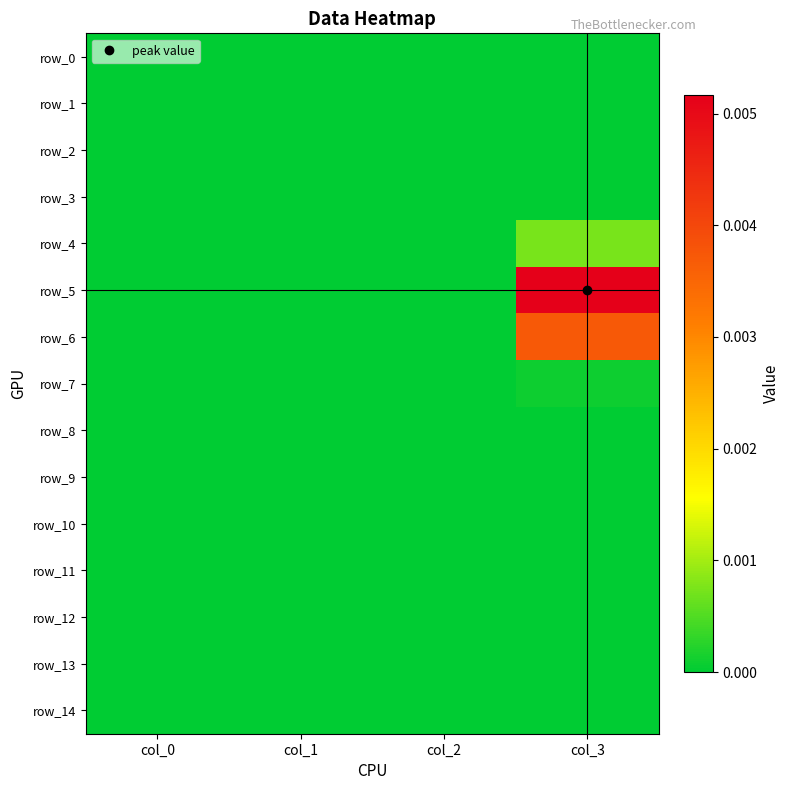

Which label corresponds to the smallest value in the chart?

col_0